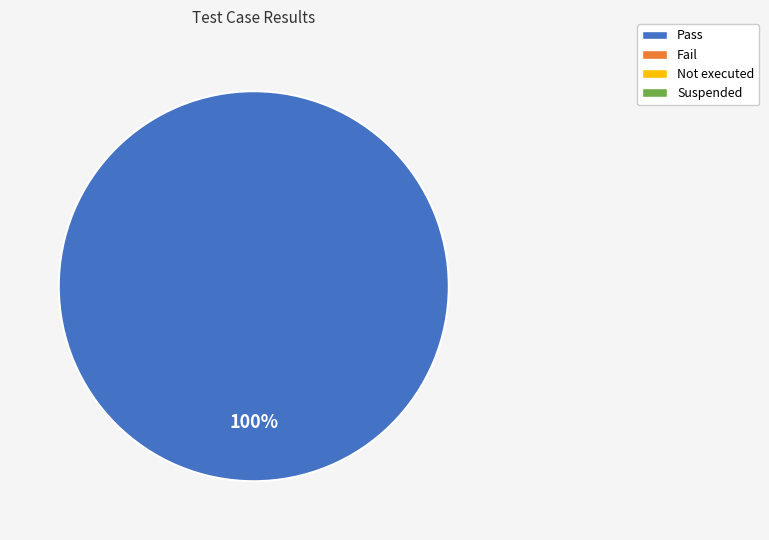

Does any single category account for the majority?

Yes